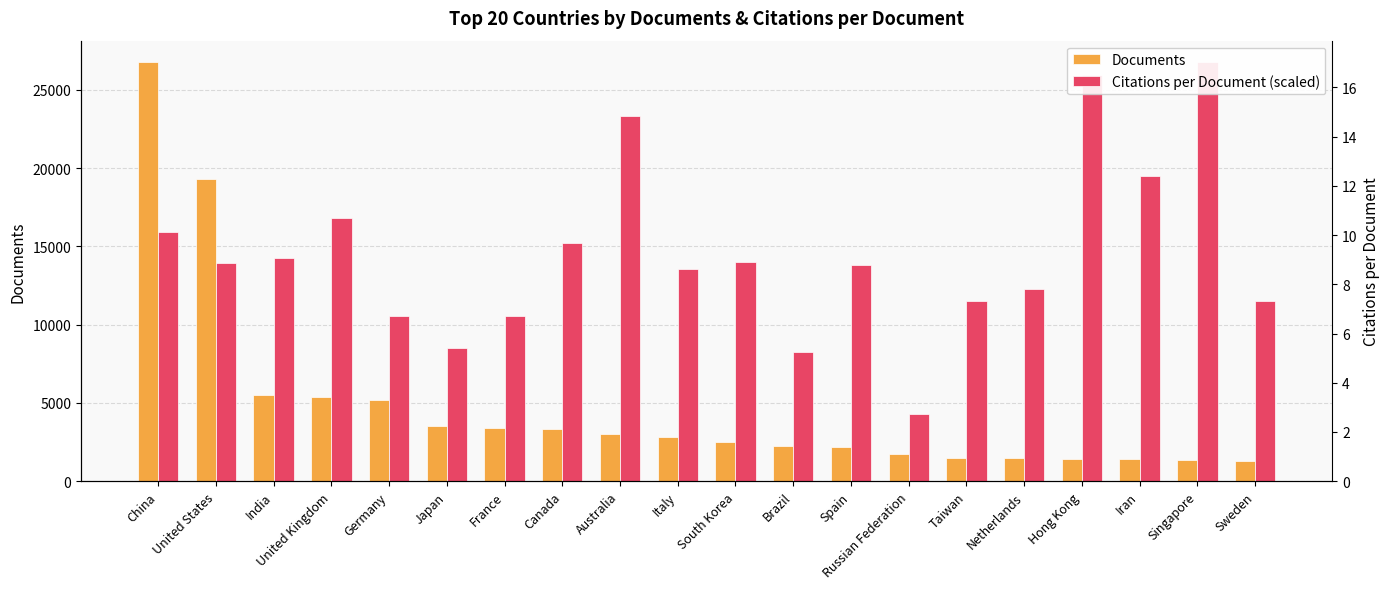

List the series in order of their overall mean, highest first.

Citations per Document (scaled), Documents